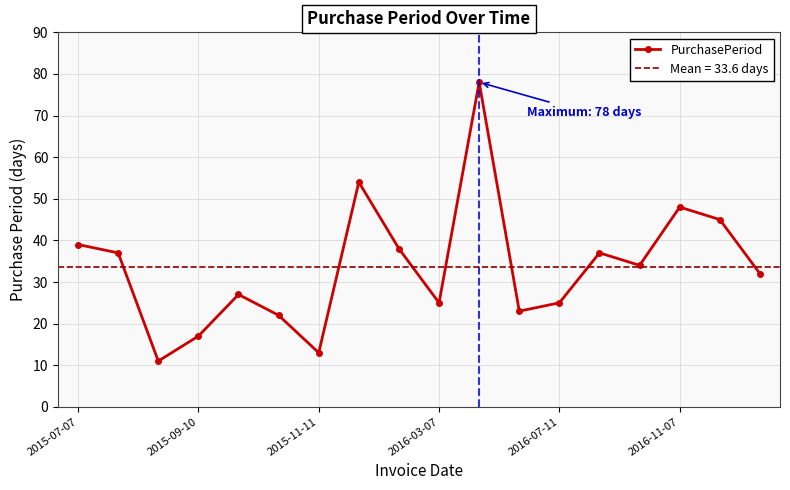

The value of PurchasePeriod at 2016-11-07 is 48. True or false?

True